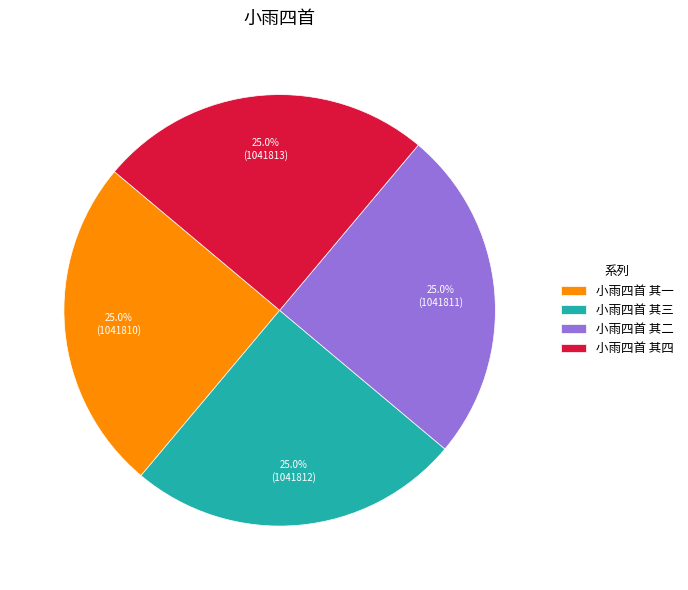

Combined, what portion of the pie is 小雨四首 其四 and 小雨四首 其二?

50.0%